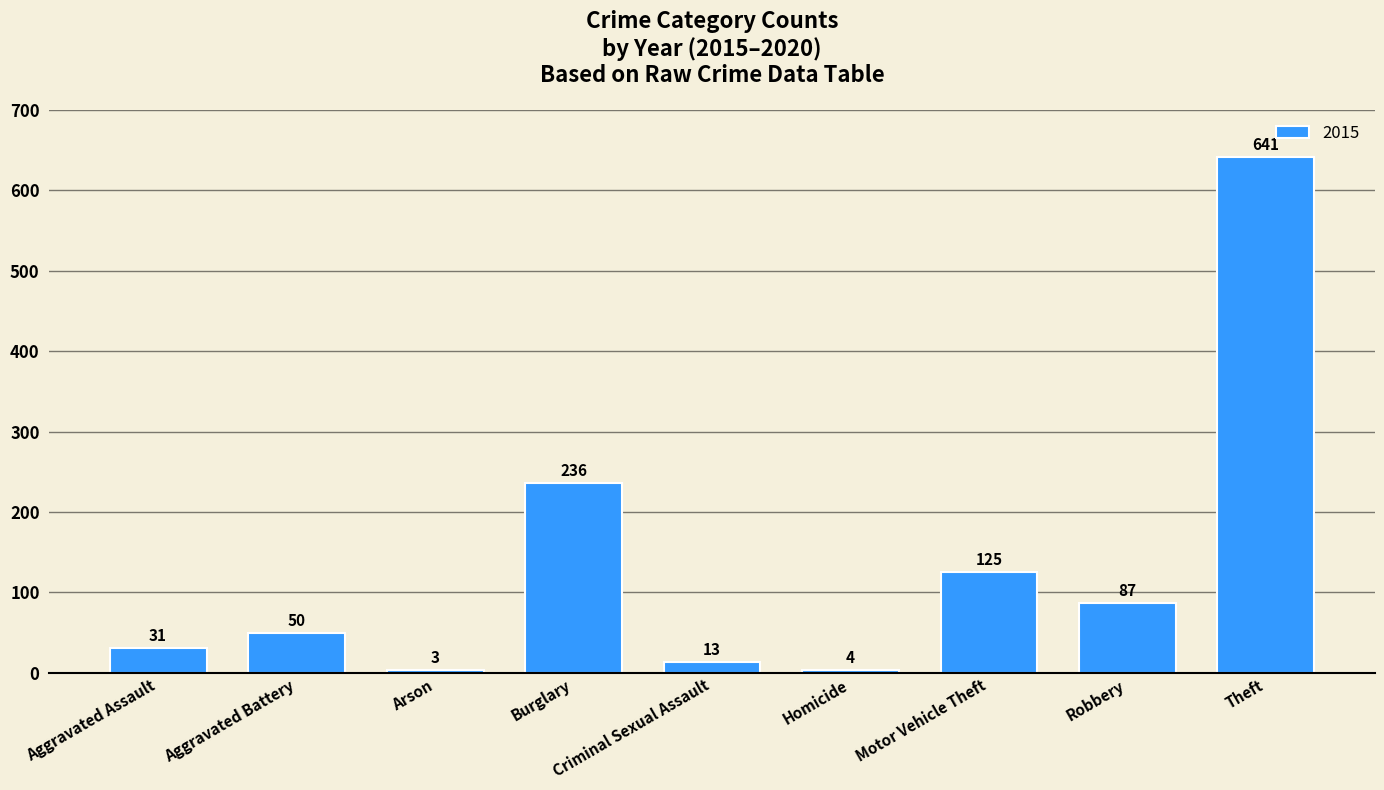

What is the change in value from Burglary to Criminal Sexual Assault?

-223